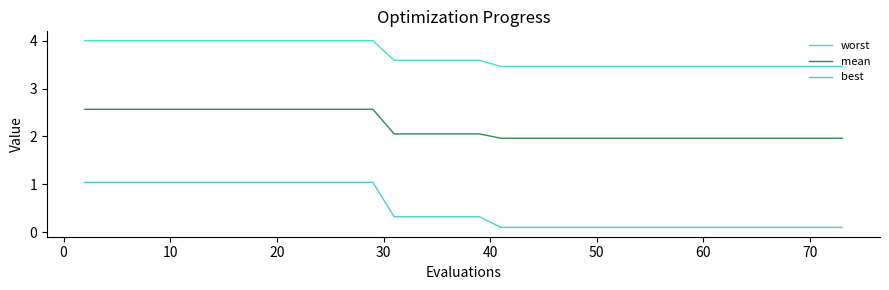

What is the lowest value of the worst series?

3.5